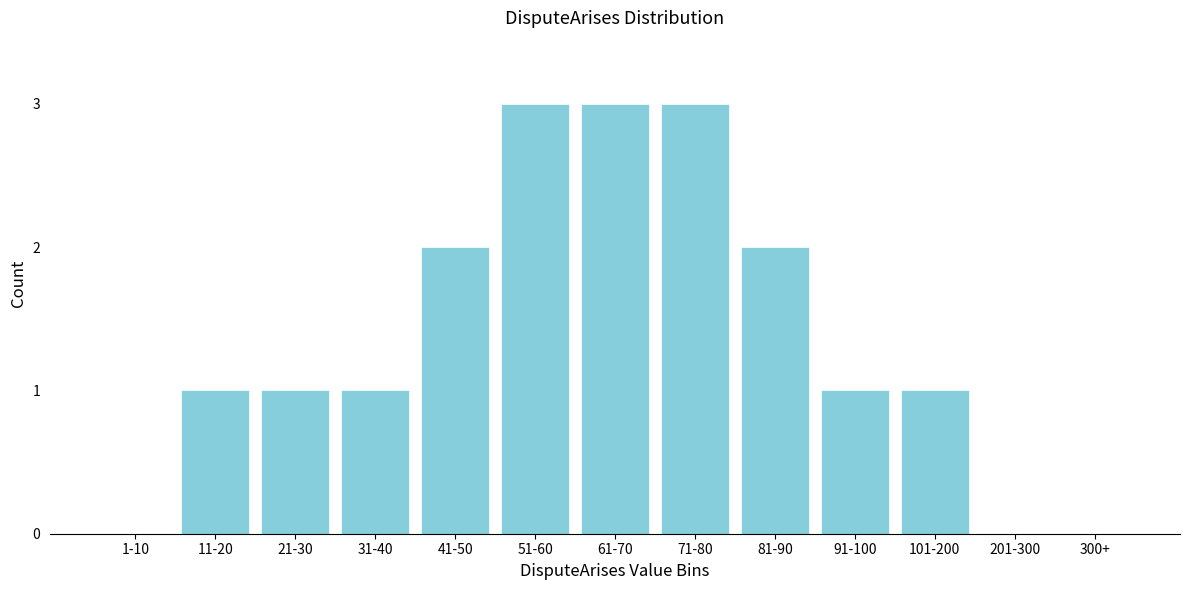

Reading left to right, transcribe all the data shown in this chart.

1-10=0	11-20=1	21-30=1	31-40=1	41-50=2	51-60=3	61-70=3	71-80=3	81-90=2	91-100=1	101-200=1	201-300=0	300+=0